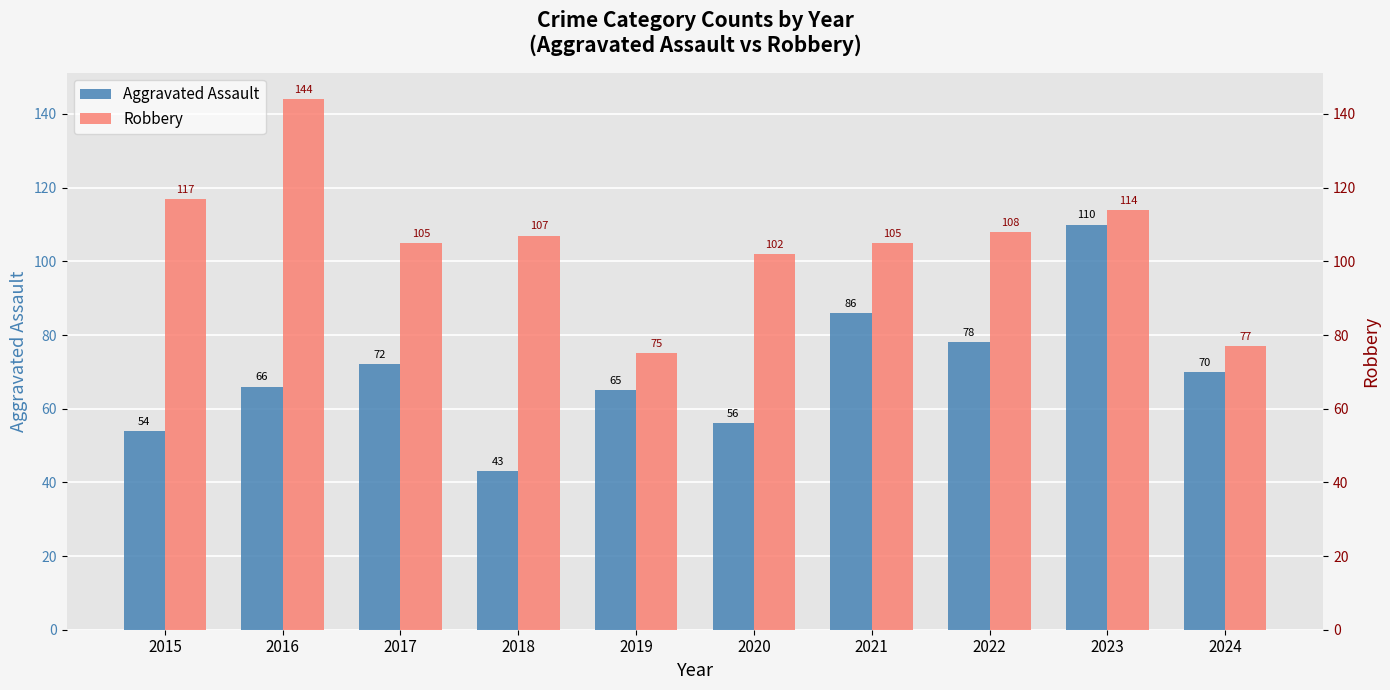

Which category has the highest value in the Aggravated Assault series?

2023